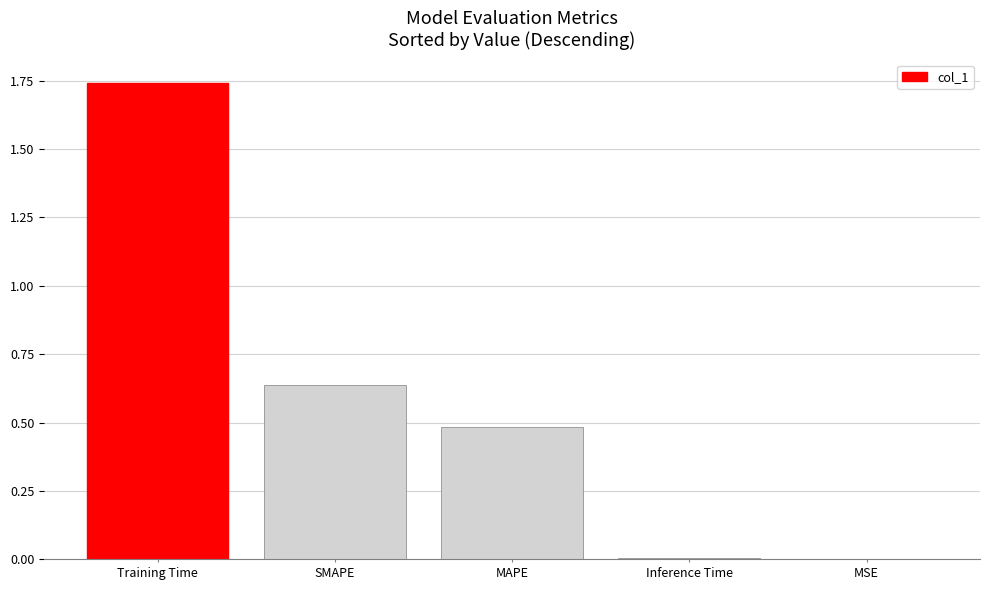

What is the approximate value at MAPE?

0.5